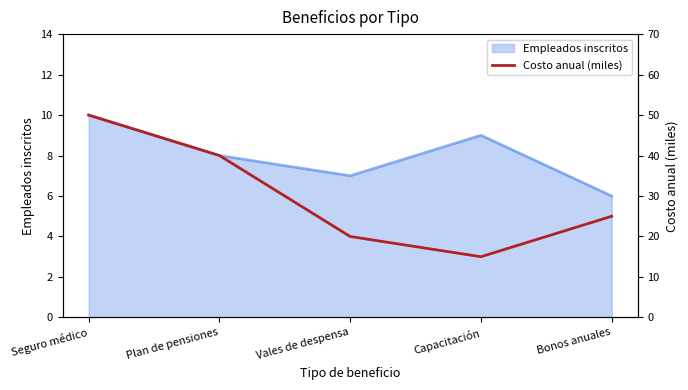

Rank the categories by Empleados inscritos value from lowest to highest.

Bonos anuales, Vales de despensa, Plan de pensiones, Capacitación, Seguro médico